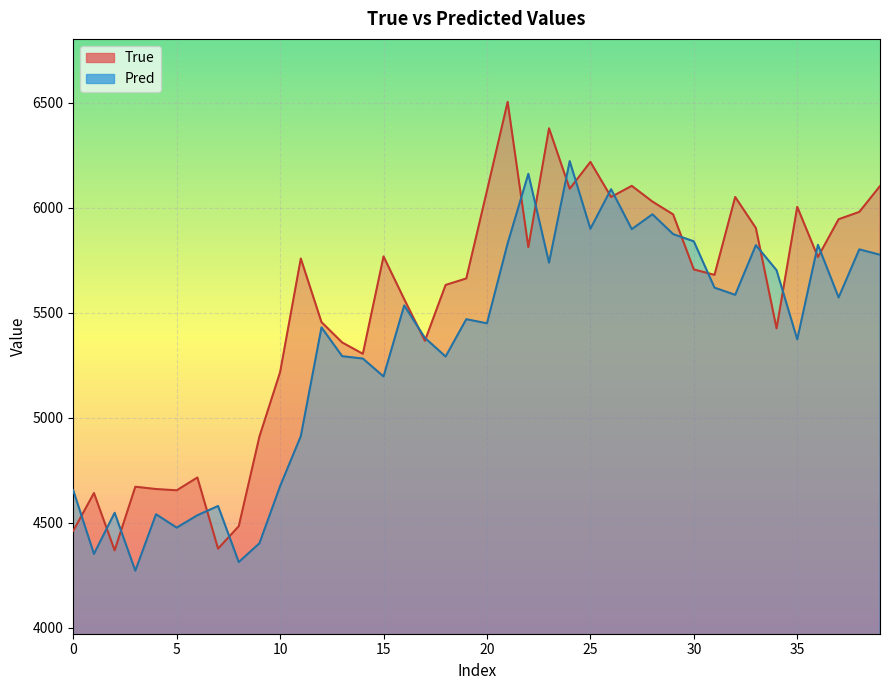

At which label does Pred first exceed 5469?

16